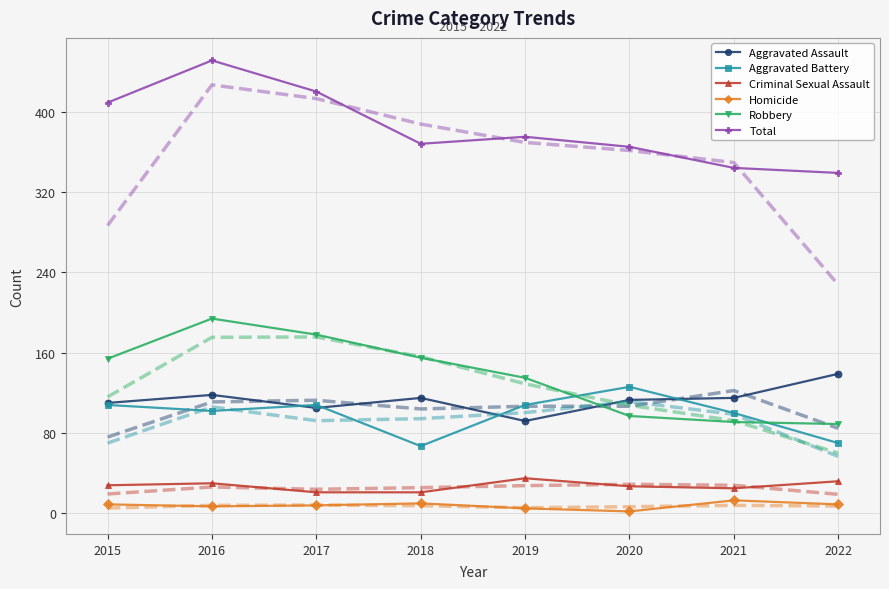

True or false: Aggravated Battery has more than 2 interior local peaks.

False